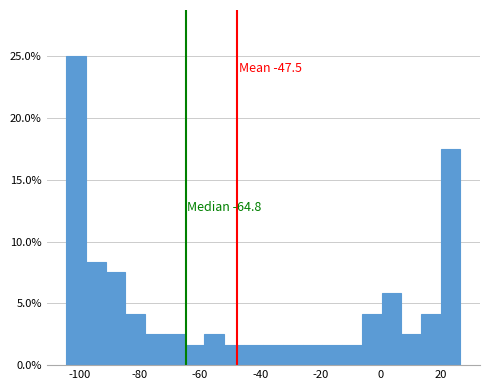

Around what value on the x-axis is the tallest bar? Give the approximate position of its centre, as read against the axis.

-102